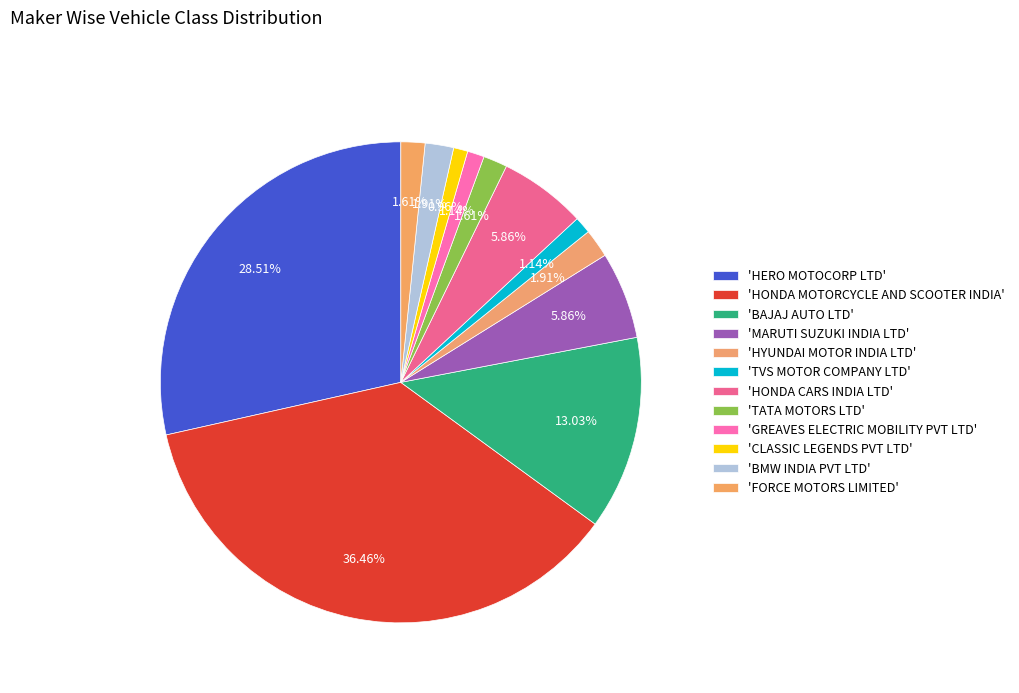

How many slices are in this pie chart?

12